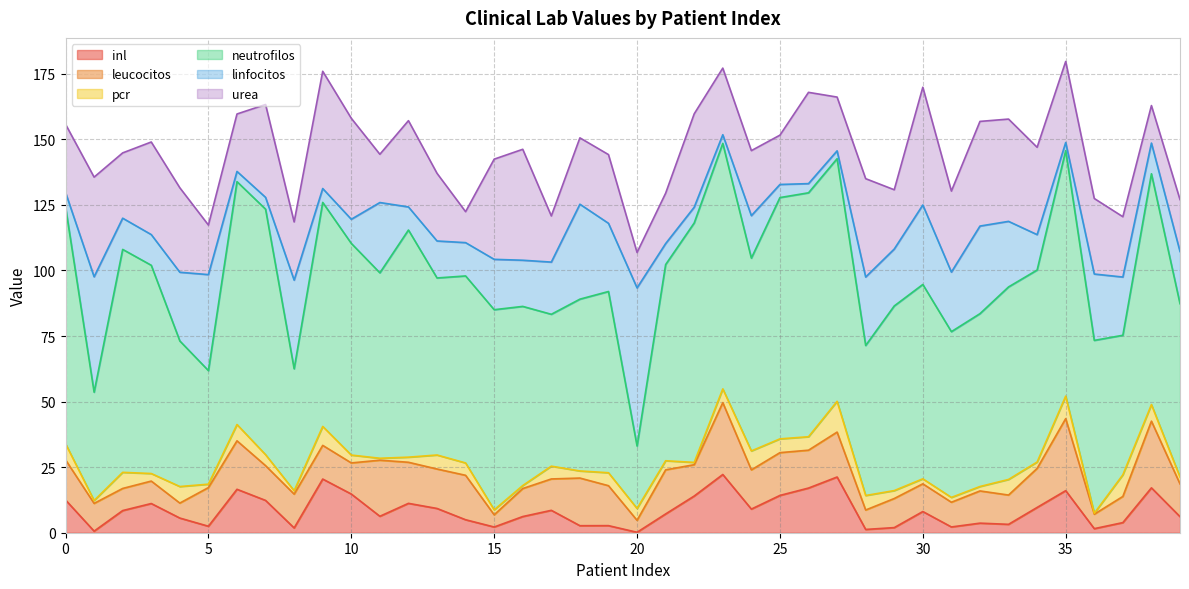

True or false: pcr and inl intersect in this chart.

True